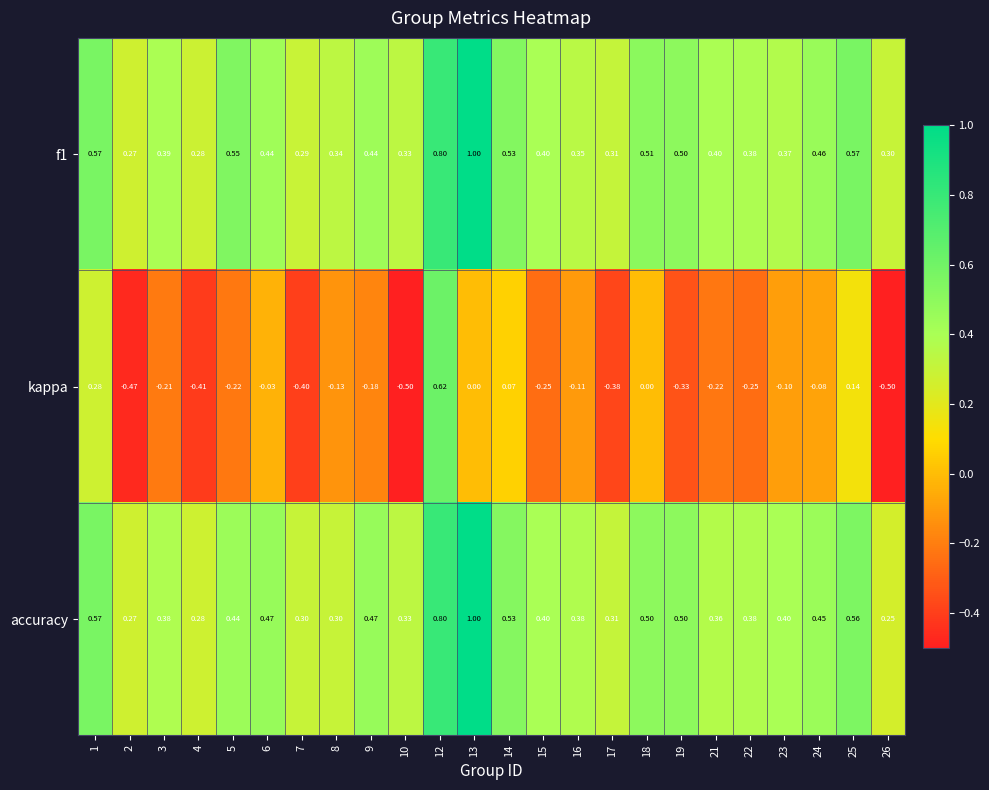

Which series changed the most between 19 and 23?

kappa